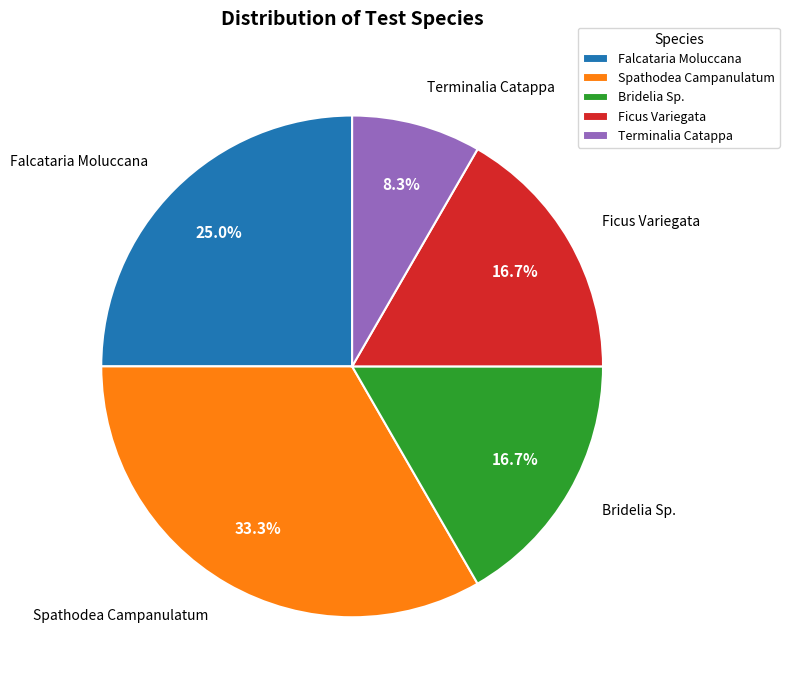

What is the largest slice in the pie chart?

Spathodea Campanulatum